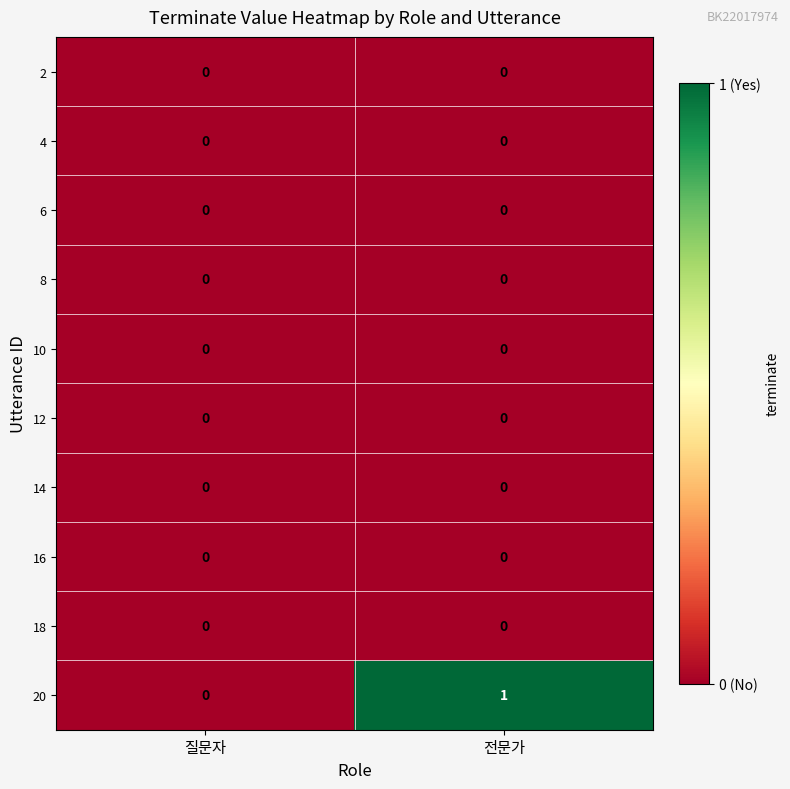

Which series has the largest range (max minus min)?

20